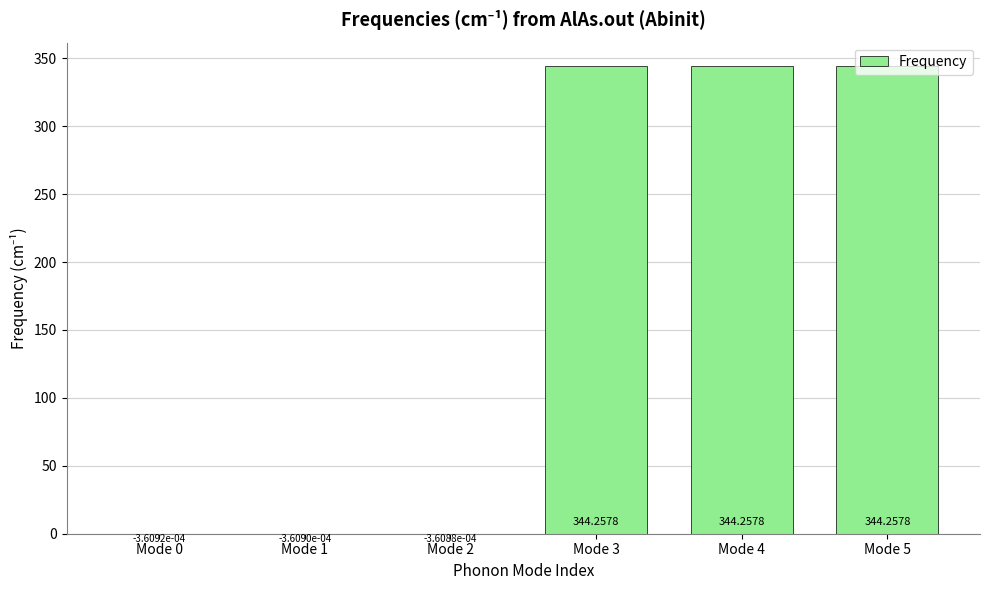

Between Mode 5 and Mode 0, which is larger?

Mode 5